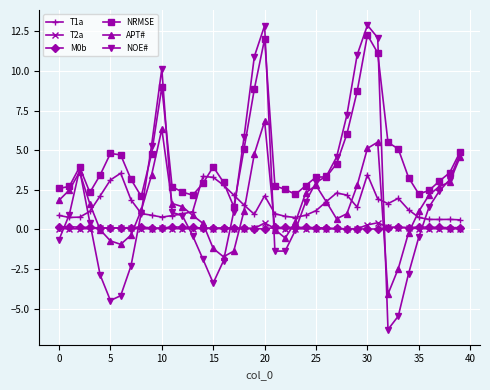

Which series has the largest range (max minus min)?

NOE#